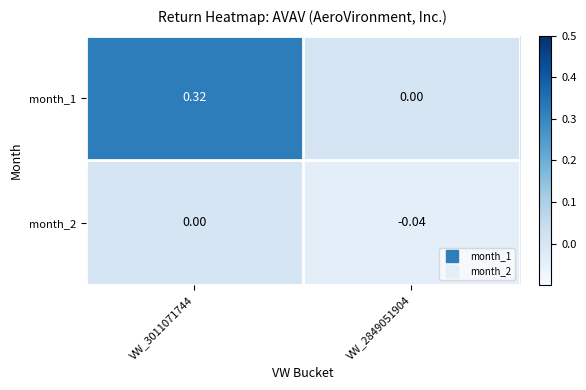

Which category has the highest value across all series?

VW_3011071744